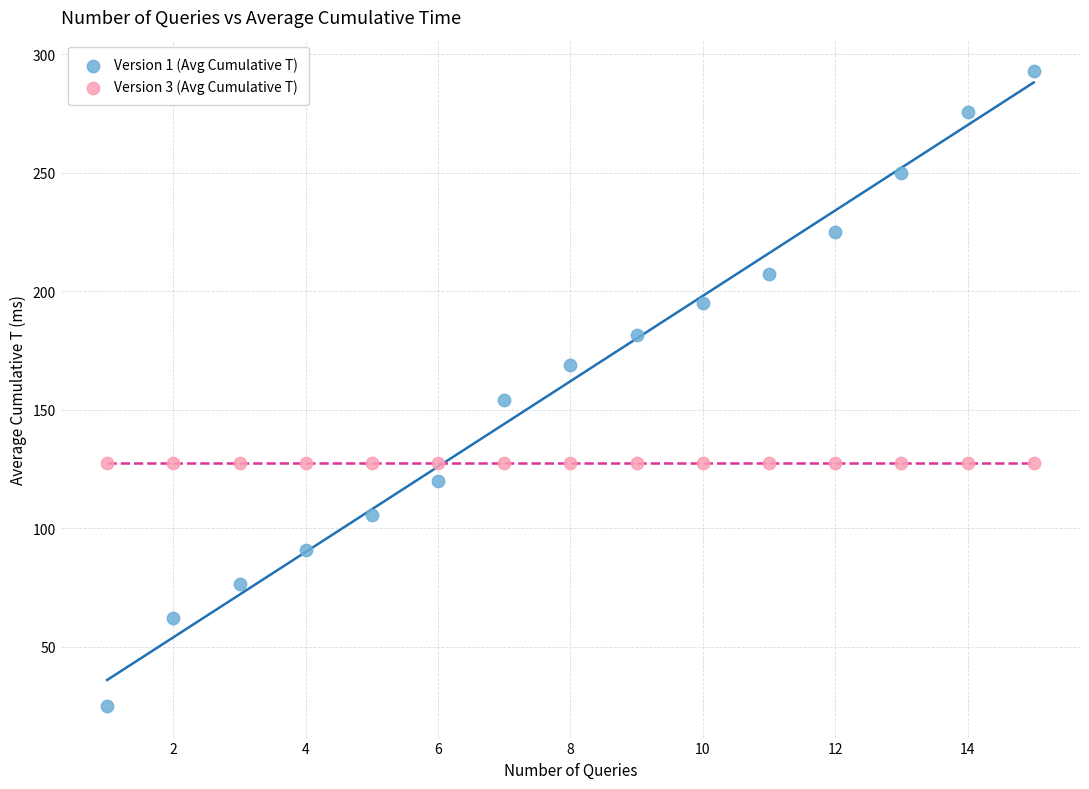

In the Version 1 (Avg Cumulative T) series, what Y value is closest to 158?

154.0